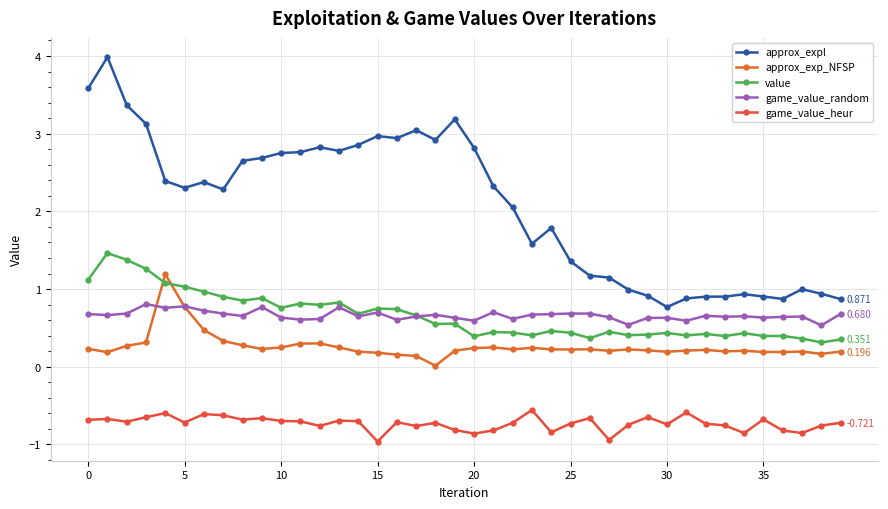

True or false: game_value_heur and game_value_random cross at least once.

False